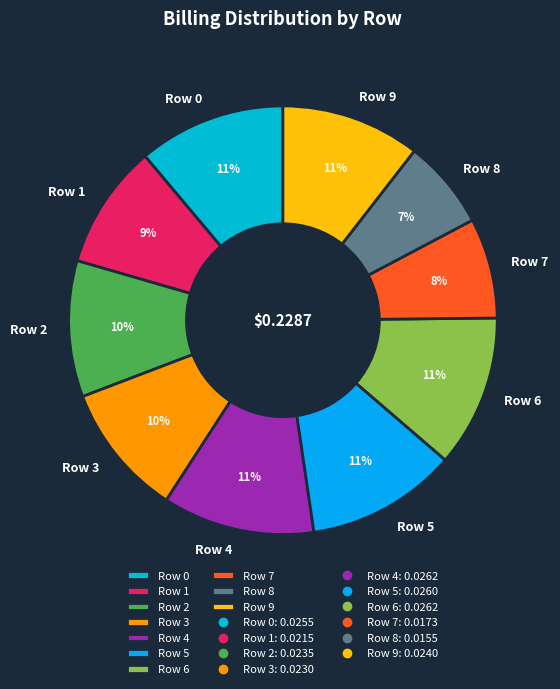

Which category has the smallest portion of the pie?

Row 8